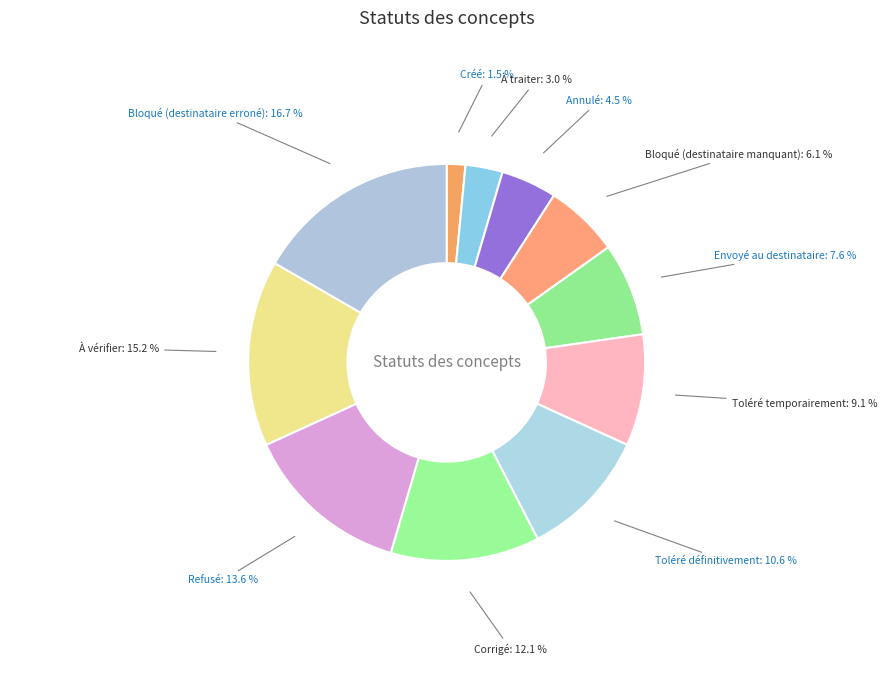

How much of the chart is everything except Bloqué (destinataire manquant)?

93.9%